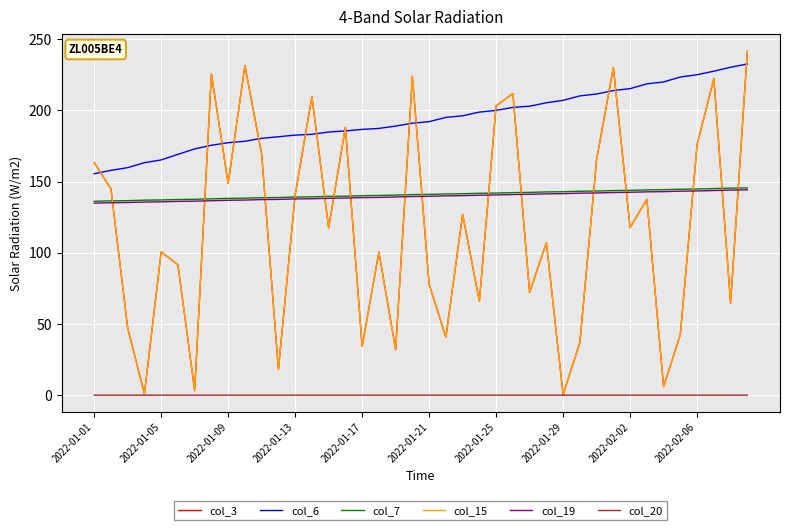

Is this an area chart (filled region under the line)?

No